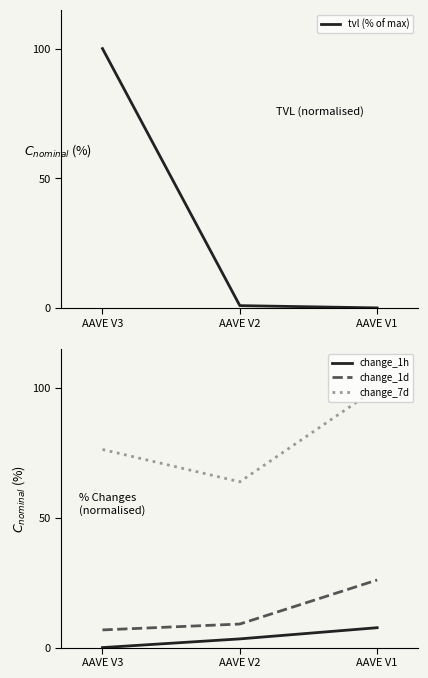

Which series has the largest total across all categories?

change_7d